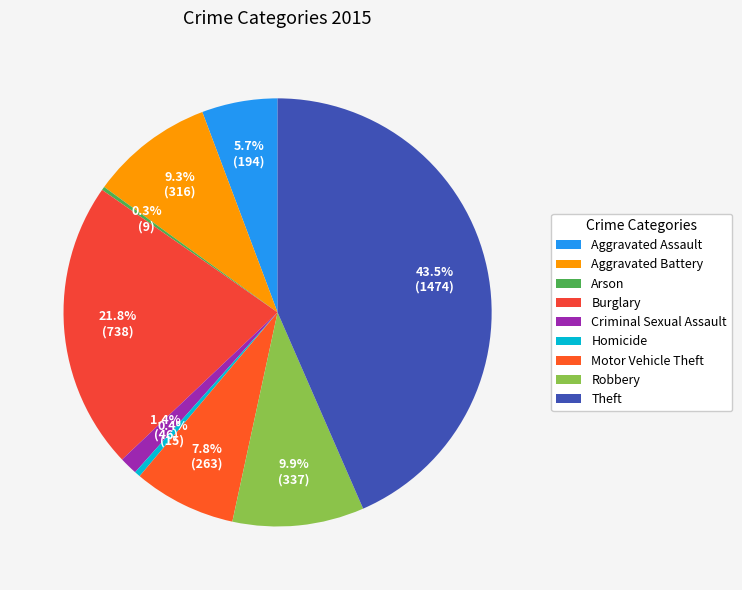

Does Theft account for over 50% of the chart?

No